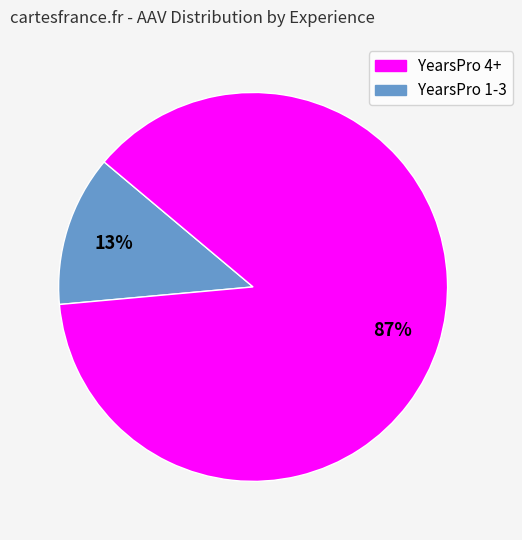

How many slices are in this pie chart?

2